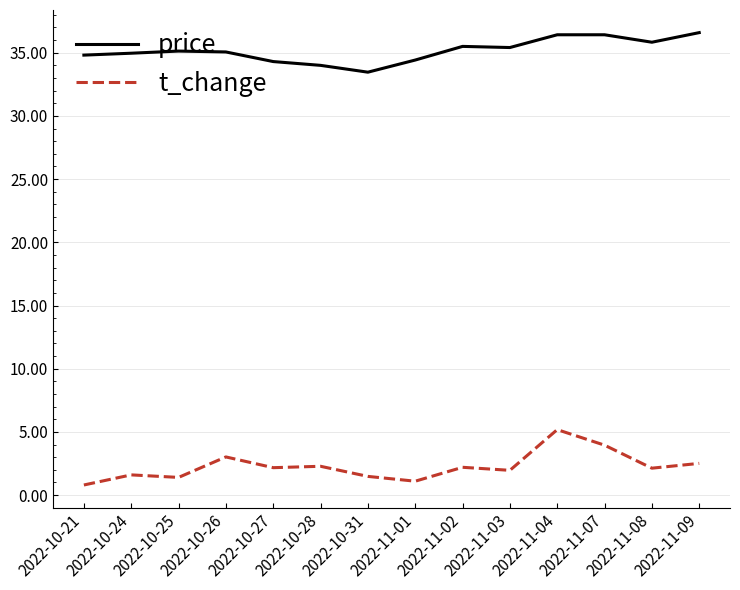

True or false: price and t_change cross at least once.

False